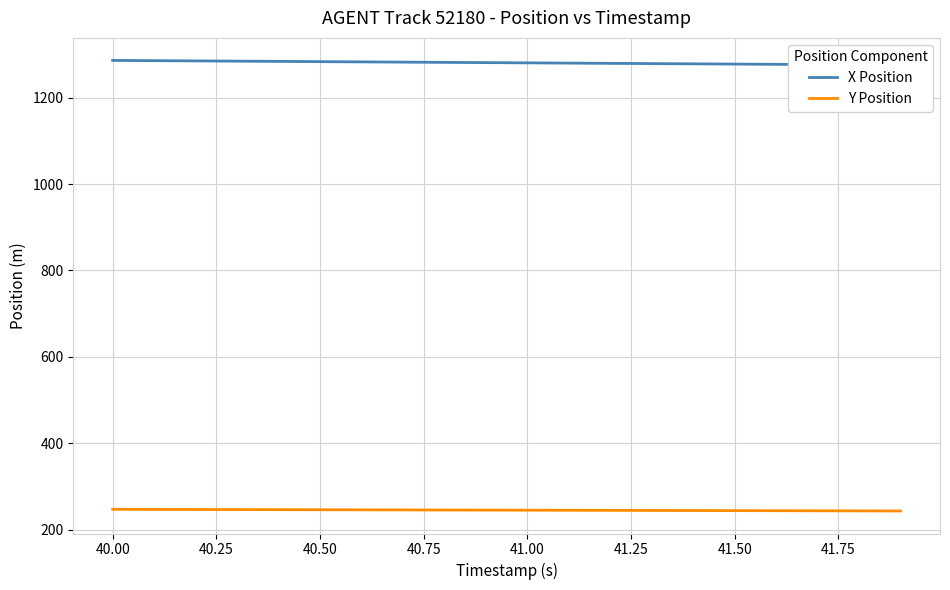

Is this an area chart (filled region under the line)?

No